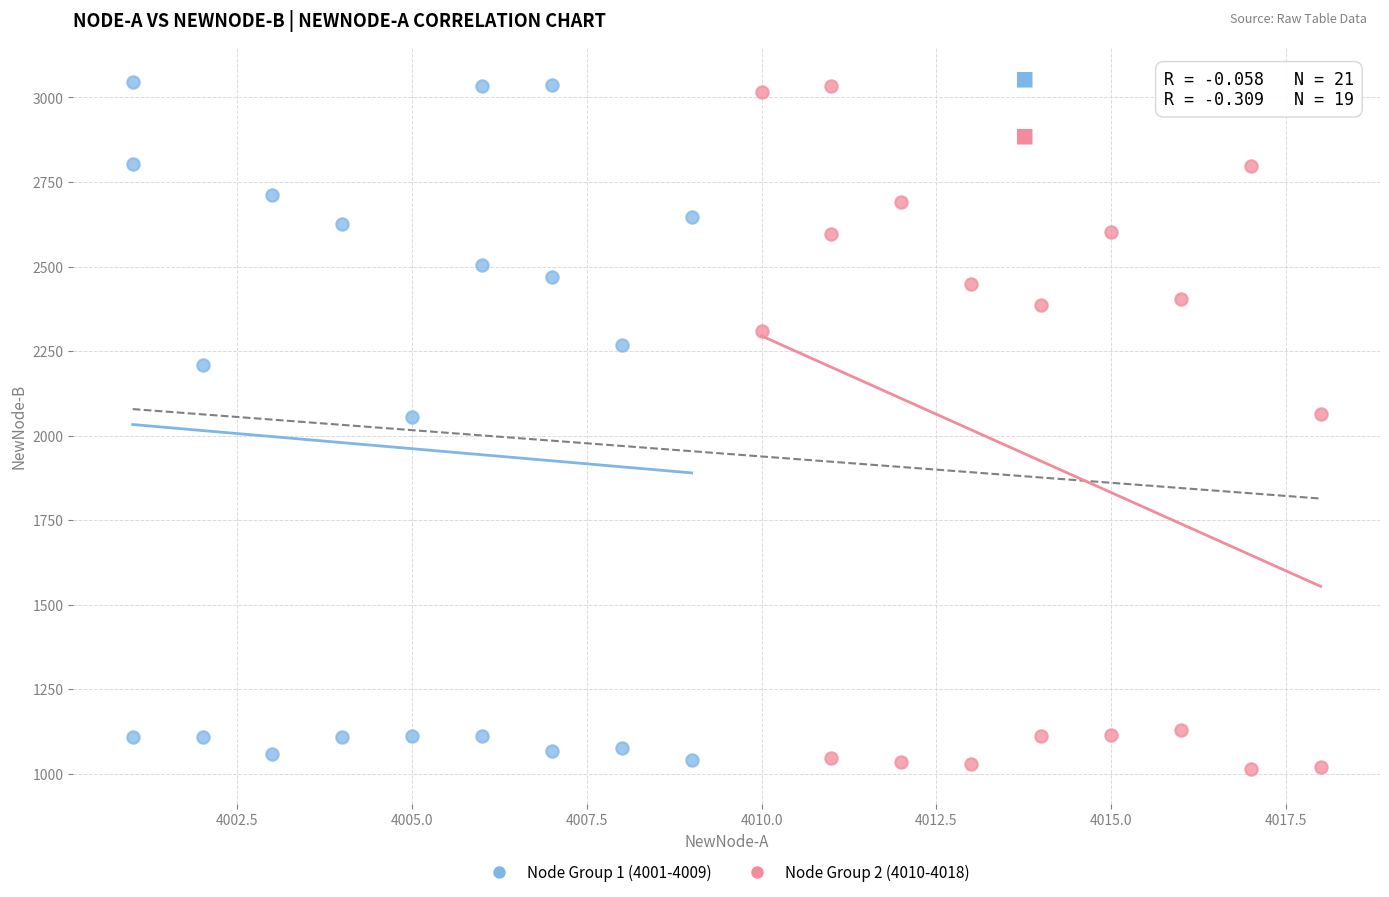

Which series has the widest spread of Y values?

Node Group 2 (4010-4018)